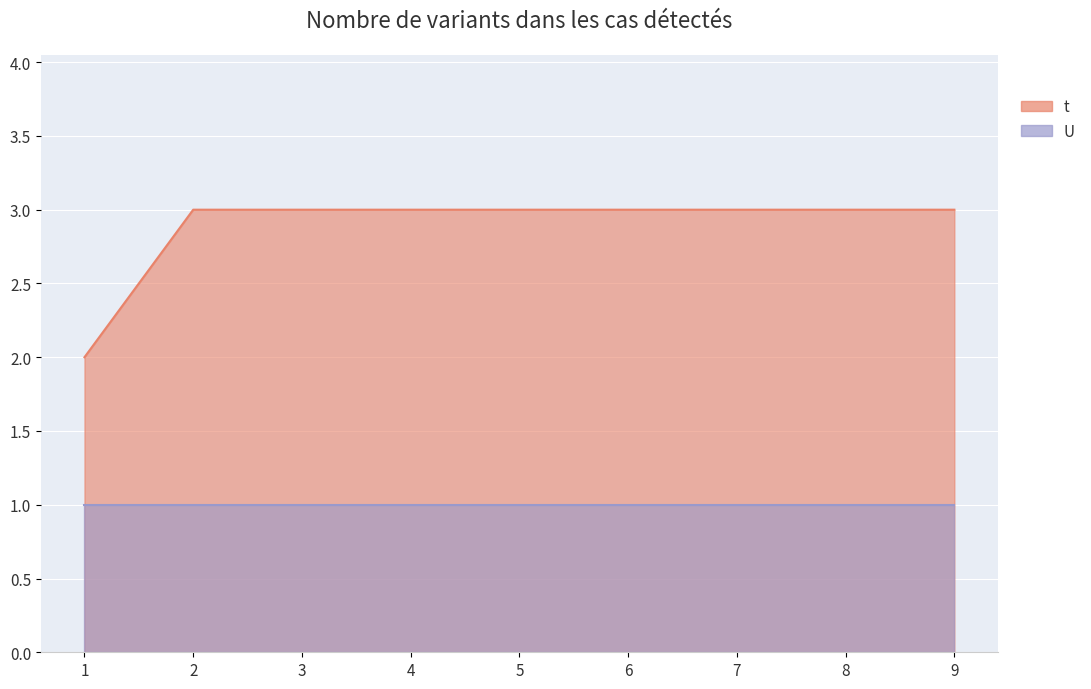

What is the value of the 2nd point from the left?

3